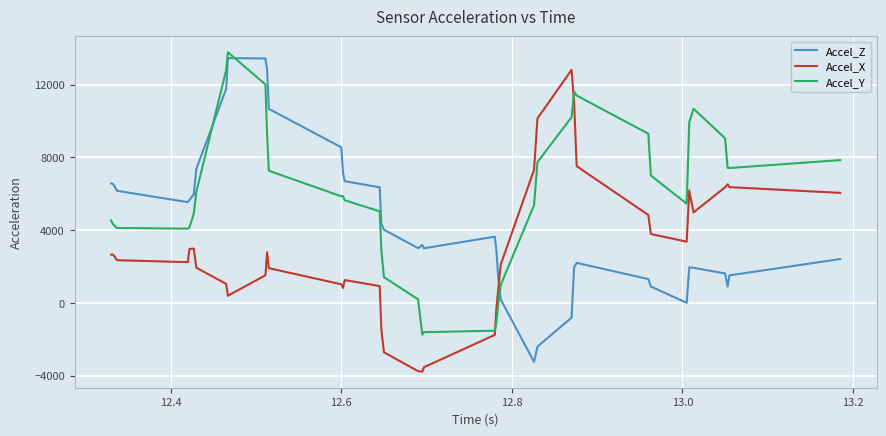

Which series has the largest total across all categories?

Accel_Y